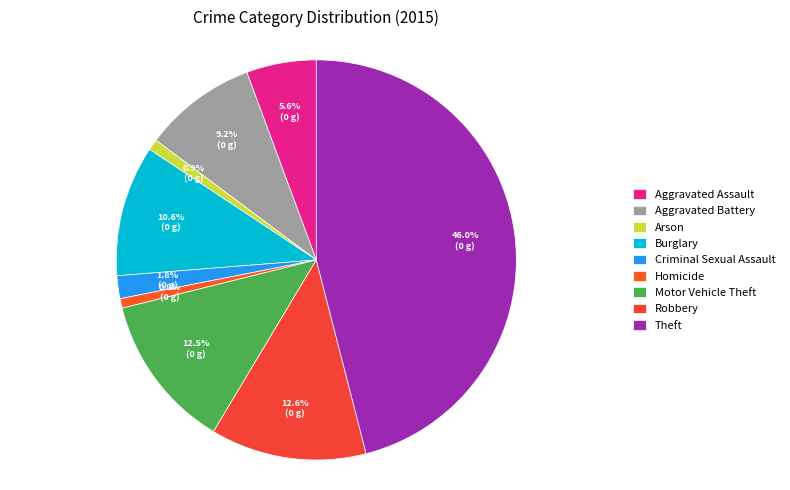

What is the change in value from Aggravated Battery to Criminal Sexual Assault?

-123